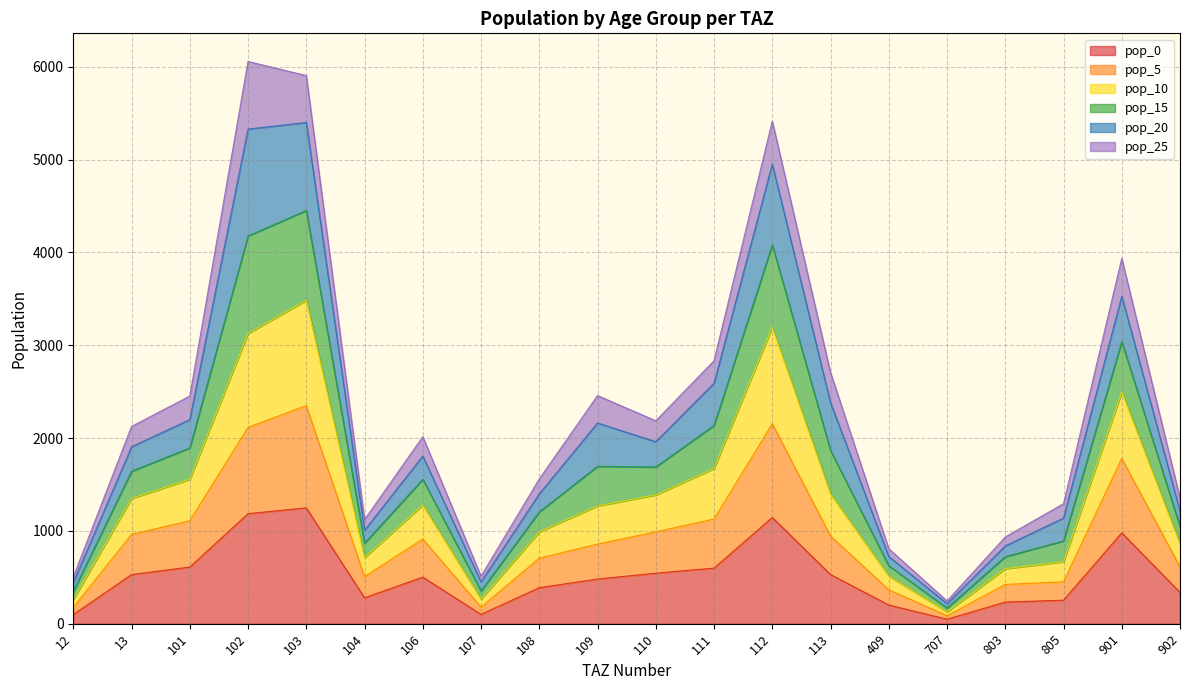

In pop_10, how many points are higher than both neighbors (excluding endpoints)?

5